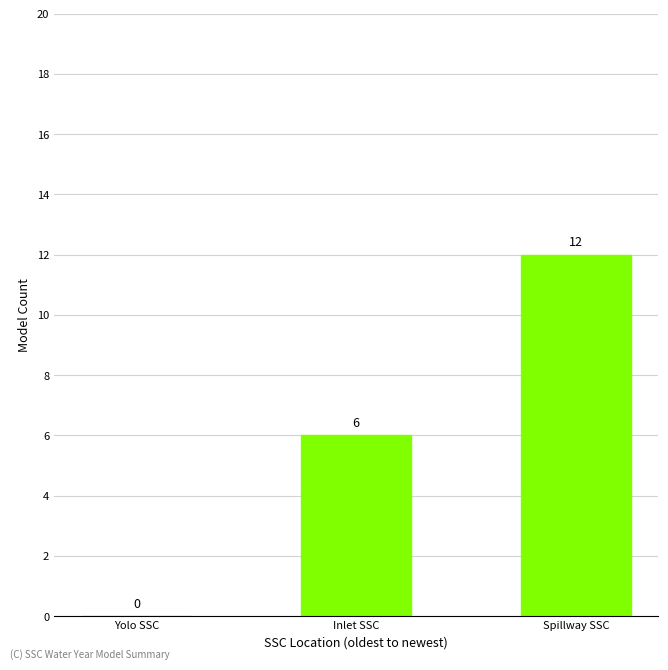

True or false: the data shows 6 at Yolo SSC.

False